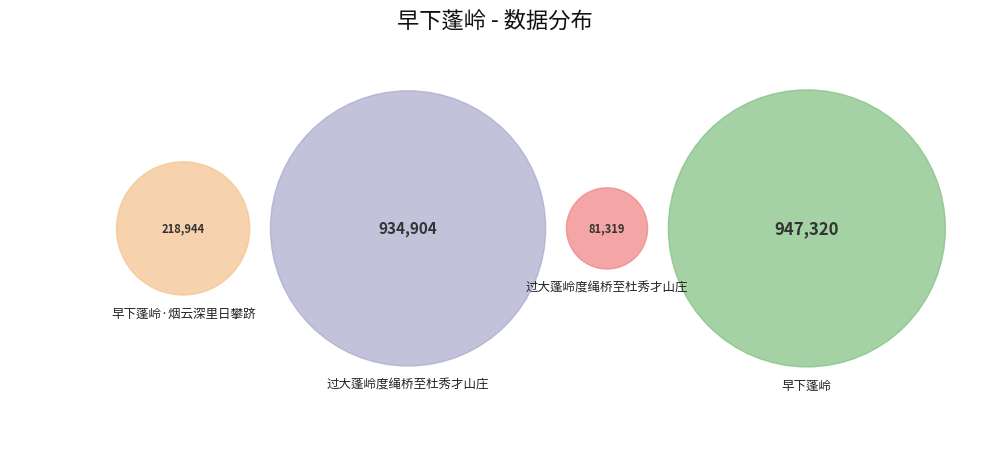

To the nearest percent, what percentage of the pie is 早下蓬岭?

43%